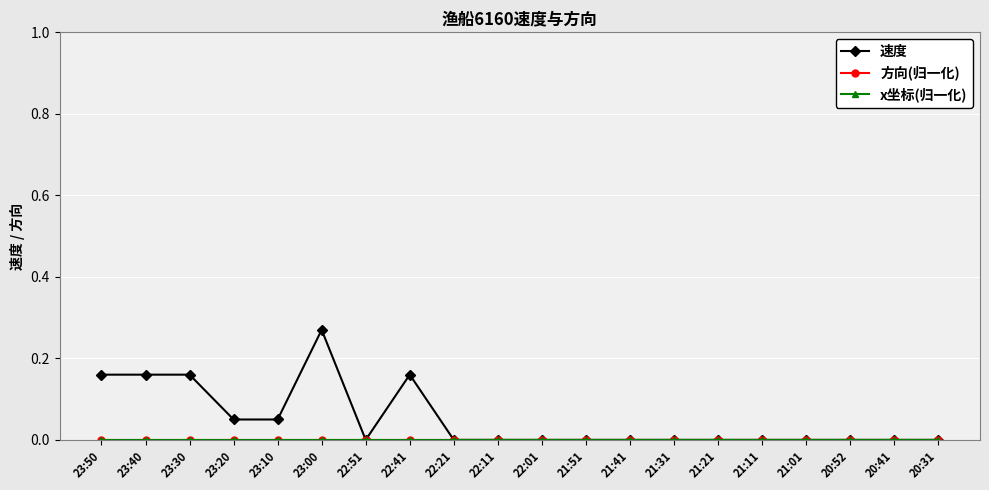

At which category is the sum across all series the highest?

23:00